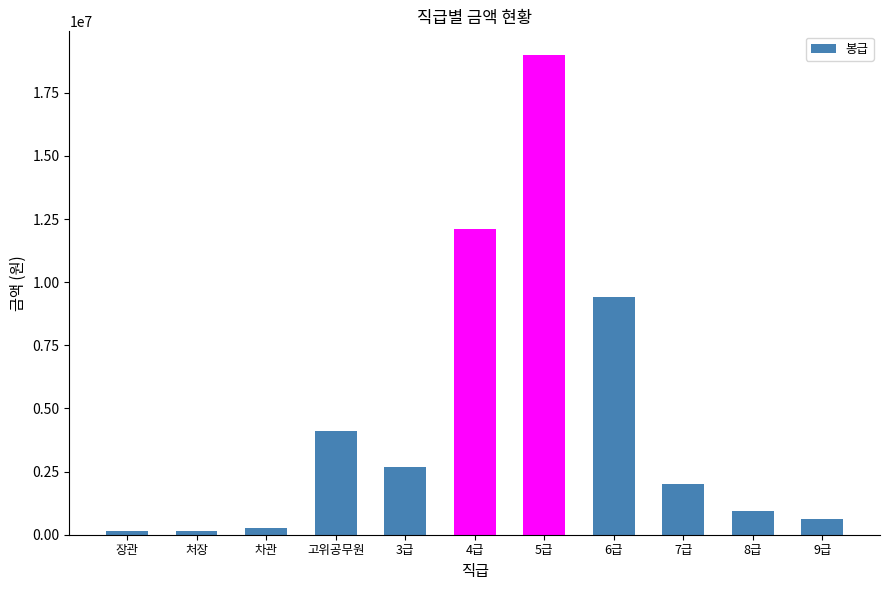

What is the label of the 6th bar from the right?

4급